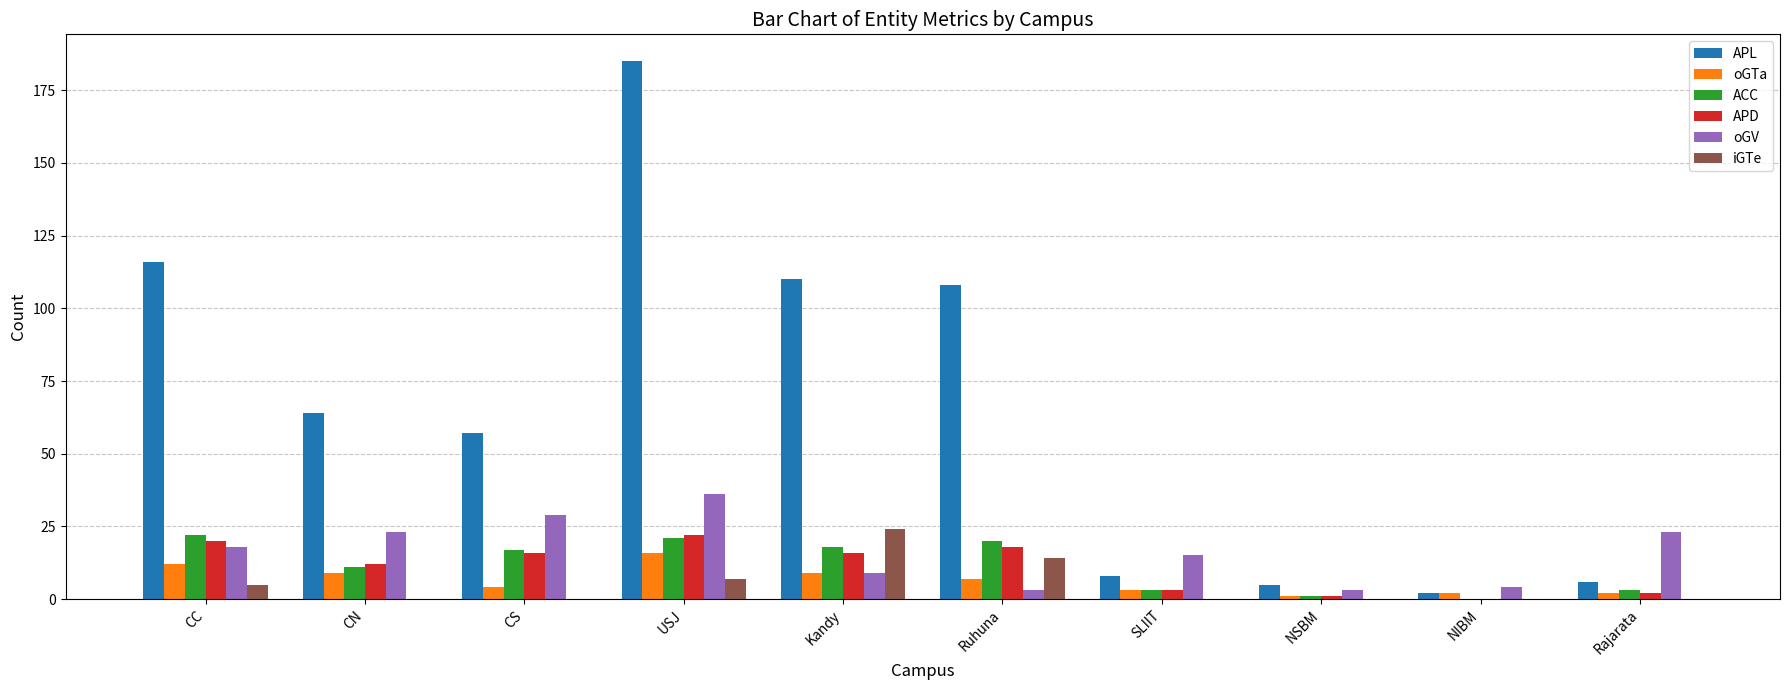

Reading left to right, list all the values displayed in this chart.

APL: CC=116	CN=64	CS=57	USJ=185	Kandy=110	Ruhuna=108	SLIIT=8	NSBM=5	NIBM=2	Rajarata=6
oGTa: CC=12	CN=9	CS=4	USJ=16	Kandy=9	Ruhuna=7	SLIIT=3	NSBM=1	NIBM=2	Rajarata=2
ACC: CC=22	CN=11	CS=17	USJ=21	Kandy=18	Ruhuna=20	SLIIT=3	NSBM=1	NIBM=0	Rajarata=3
APD: CC=20	CN=12	CS=16	USJ=22	Kandy=16	Ruhuna=18	SLIIT=3	NSBM=1	NIBM=0	Rajarata=2
oGV: CC=18	CN=23	CS=29	USJ=36	Kandy=9	Ruhuna=3	SLIIT=15	NSBM=3	NIBM=4	Rajarata=23
iGTe: CC=5	CN=0	CS=0	USJ=7	Kandy=24	Ruhuna=14	SLIIT=0	NSBM=0	NIBM=0	Rajarata=0